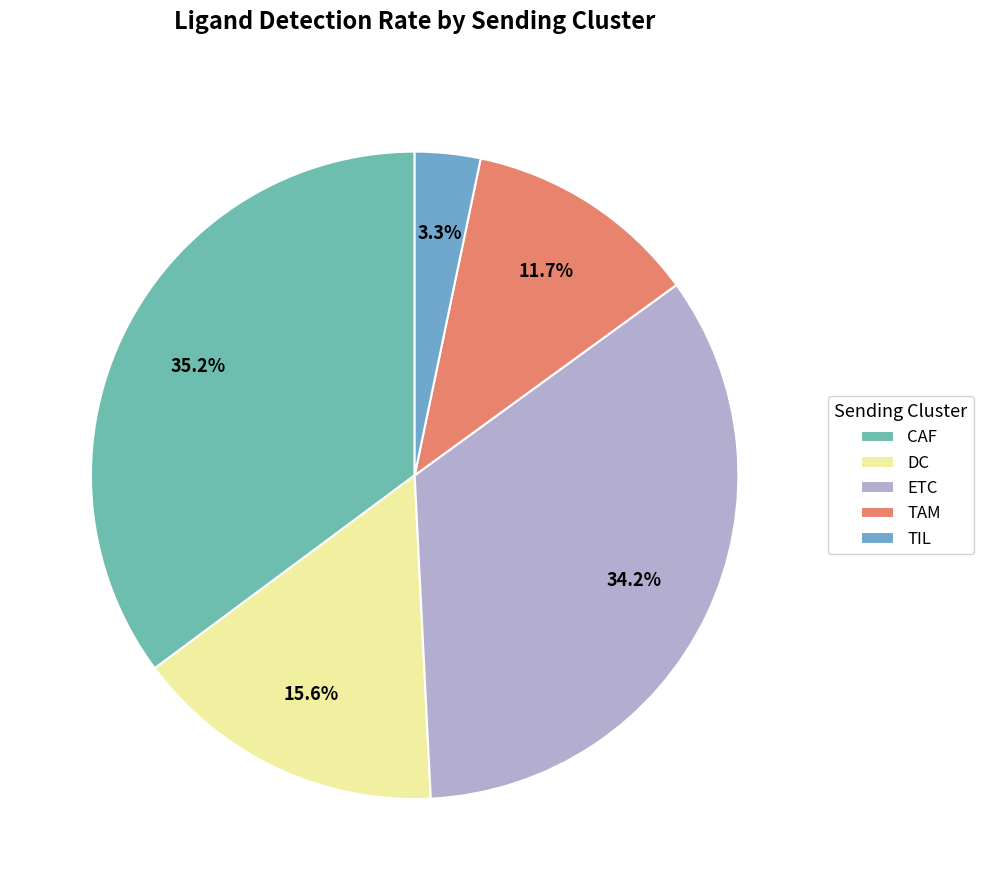

The TIL slice represents 3% of the pie. True or false?

True